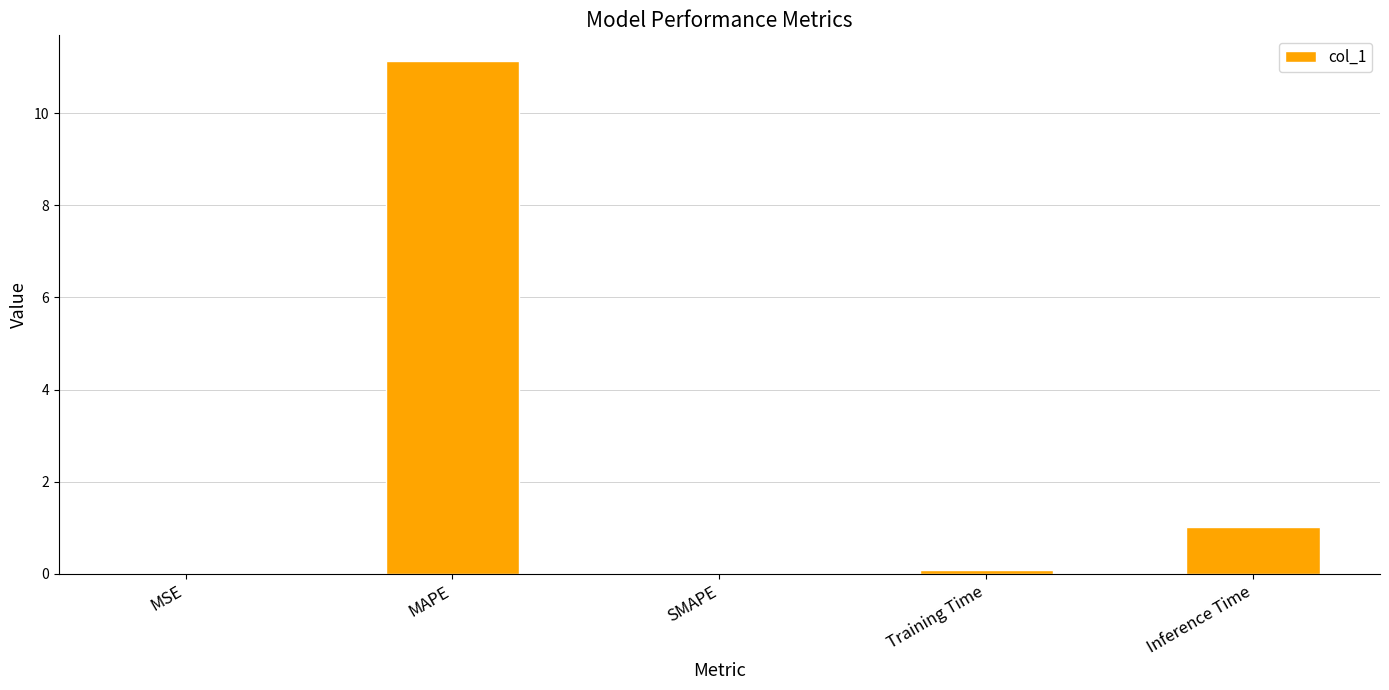

Count the number of data series in this chart.

1